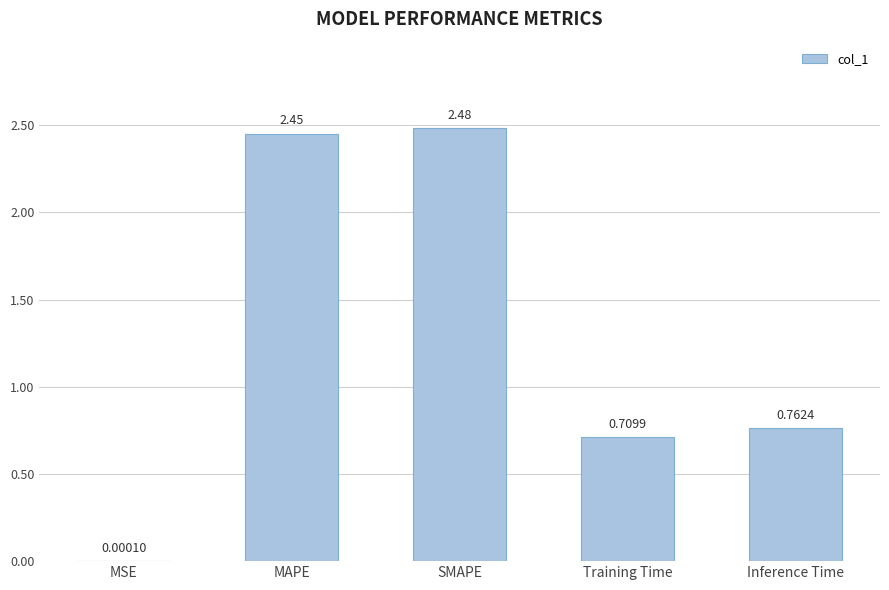

What is the sum of all values?

6.4